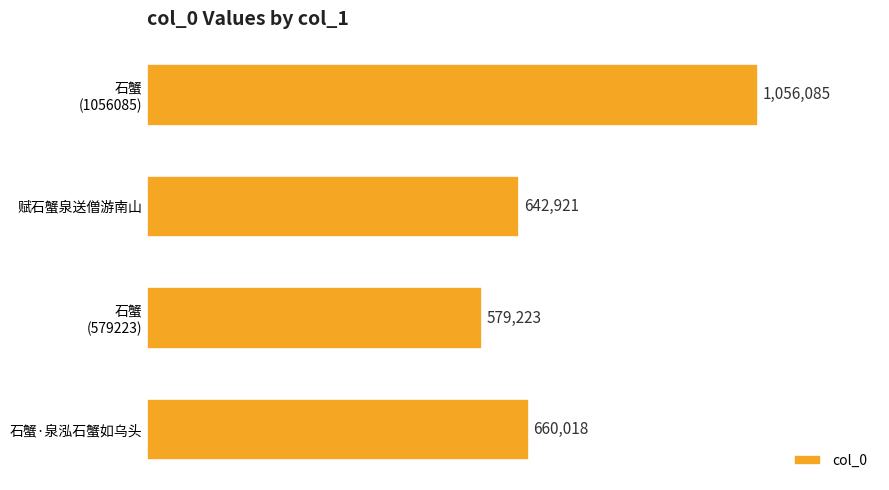

What is the greatest value displayed?

1056085